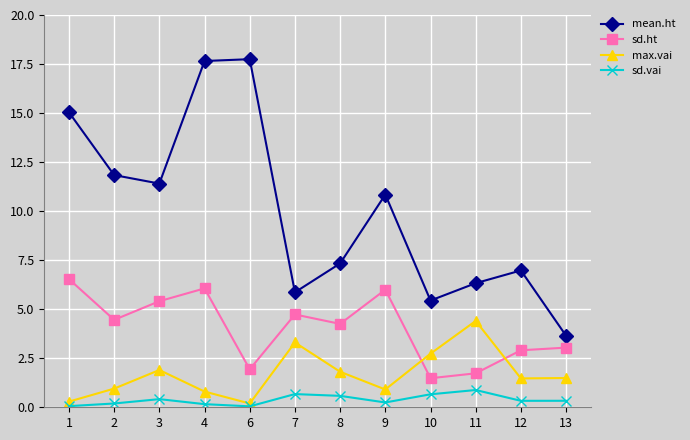

Which series has the largest range (max minus min)?

mean.ht